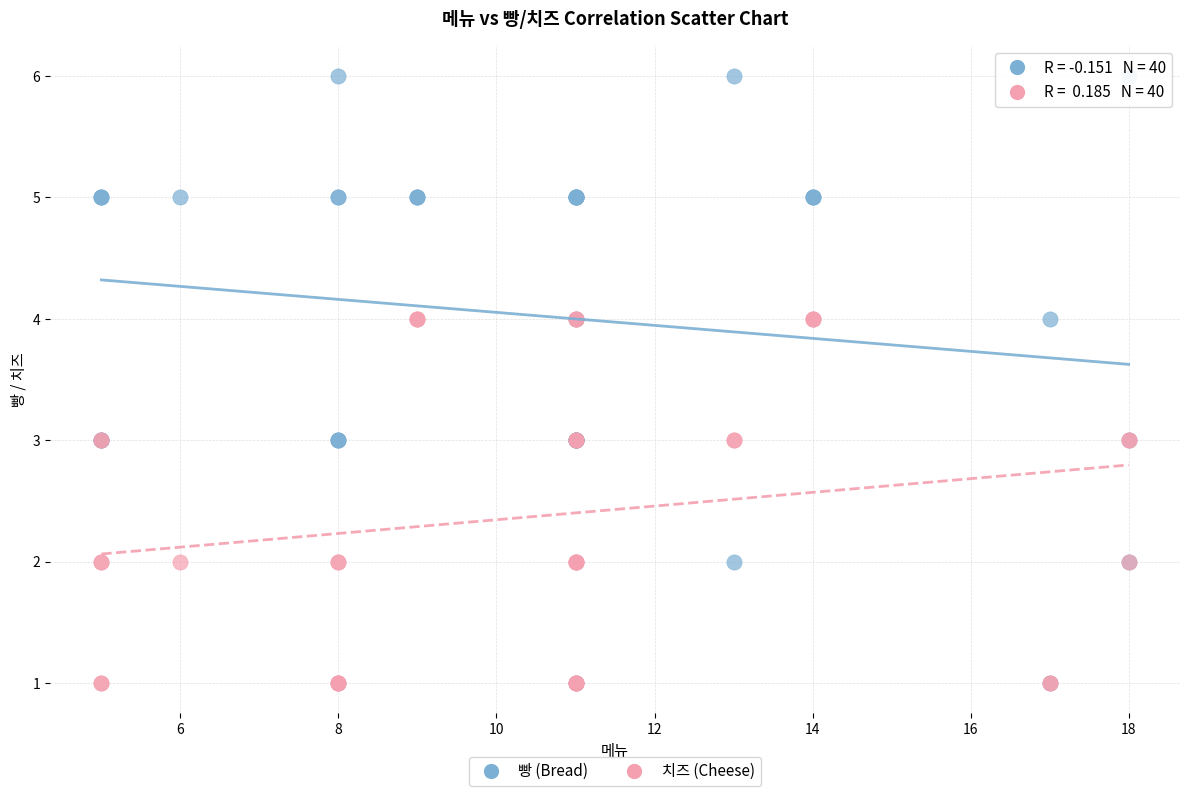

What are all the series names shown in the legend?

빵 (Bread), 치즈 (Cheese)